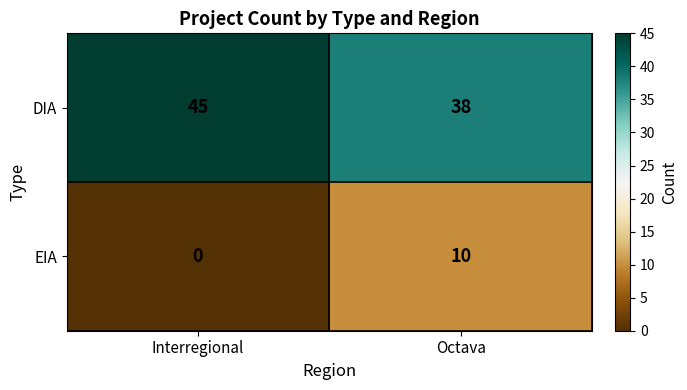

Rank the series by their average value, from lowest to highest.

EIA, DIA